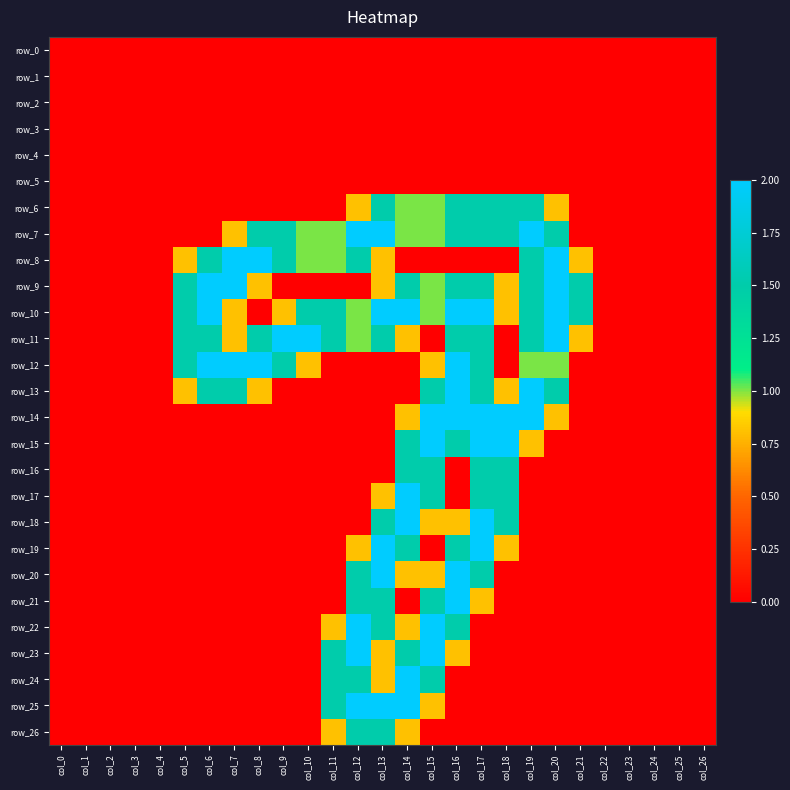

The row_13 series shows 2.0 at col_16. True or false?

True